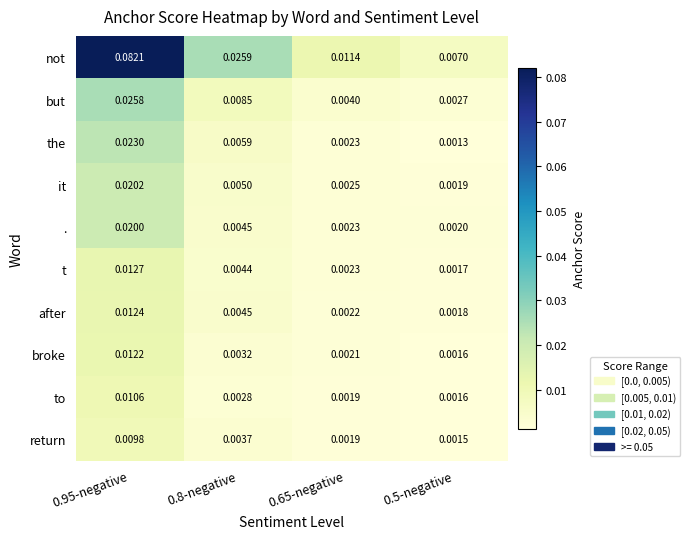

At 0.95-negative, list the series in order from smallest to largest.

return, to, broke, after, t, ., it, the, but, not